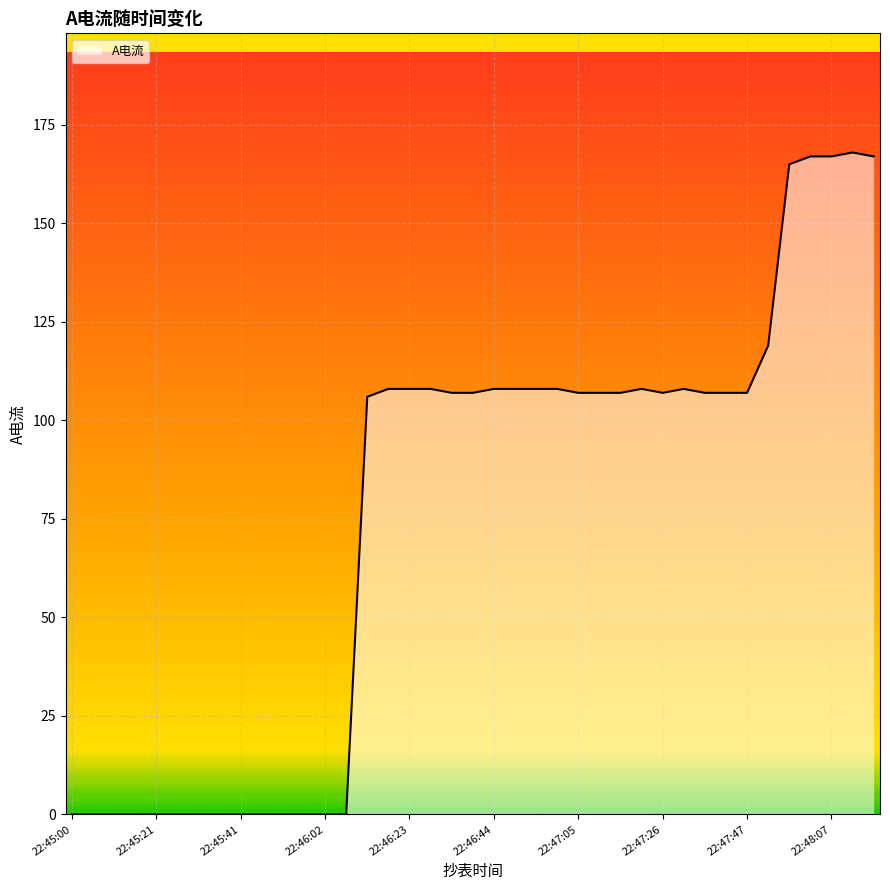

What is the maximum value shown in the chart?

168